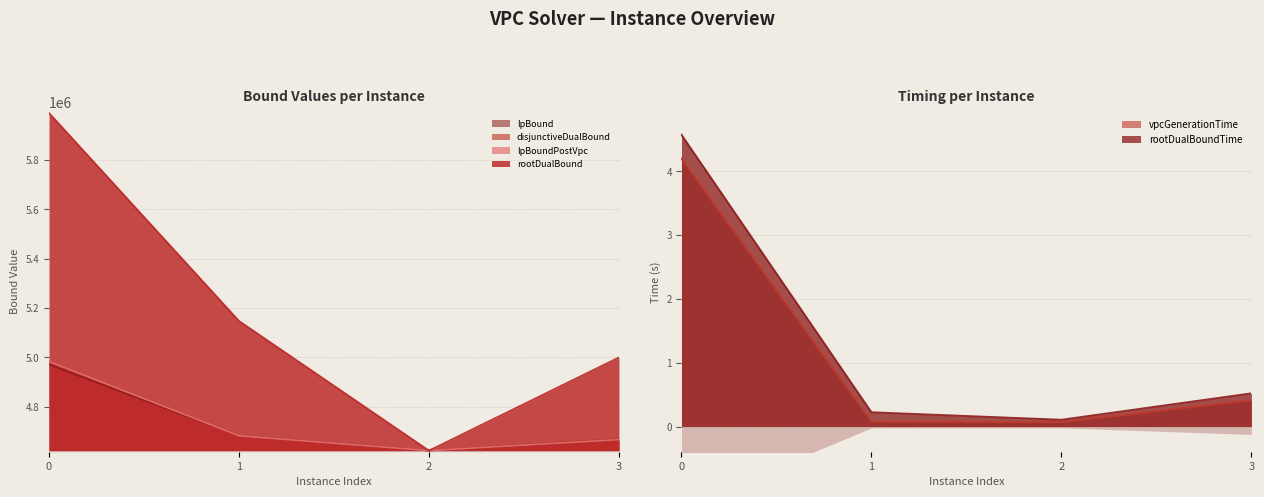

How many data points in lpBoundPostVpc are less than 4682451?

2